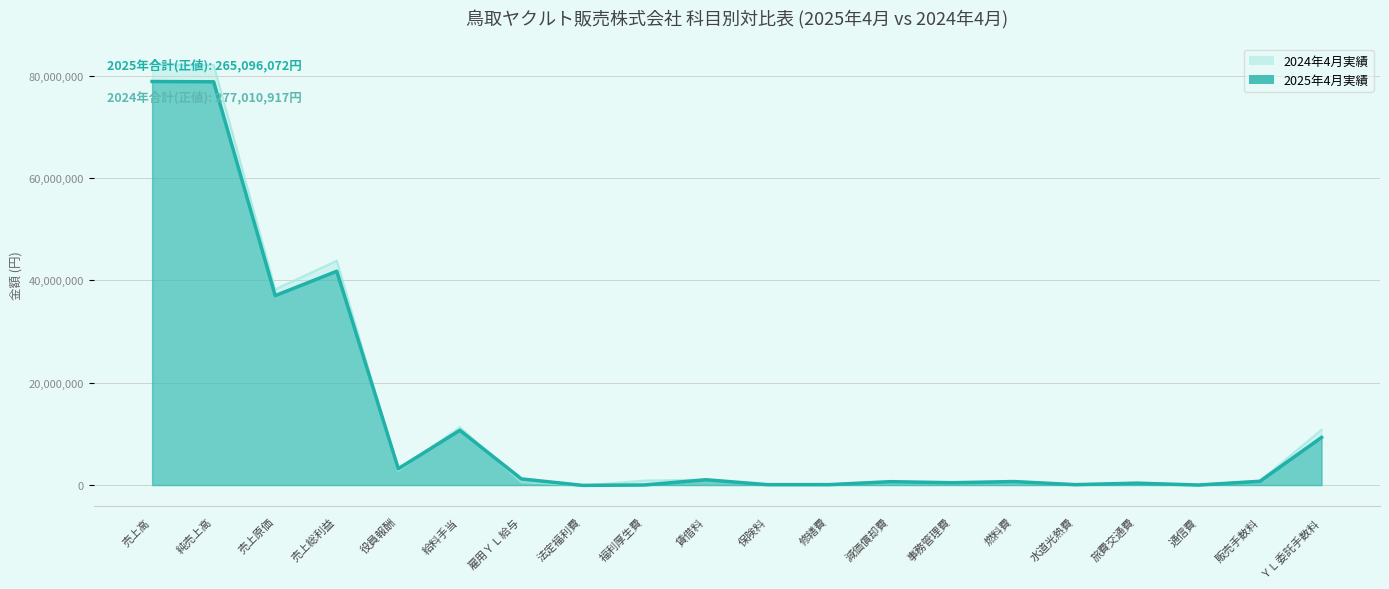

What are all the series names shown in the legend?

2025年4月実績金額(発生), 2024年4月実績金額(発生)